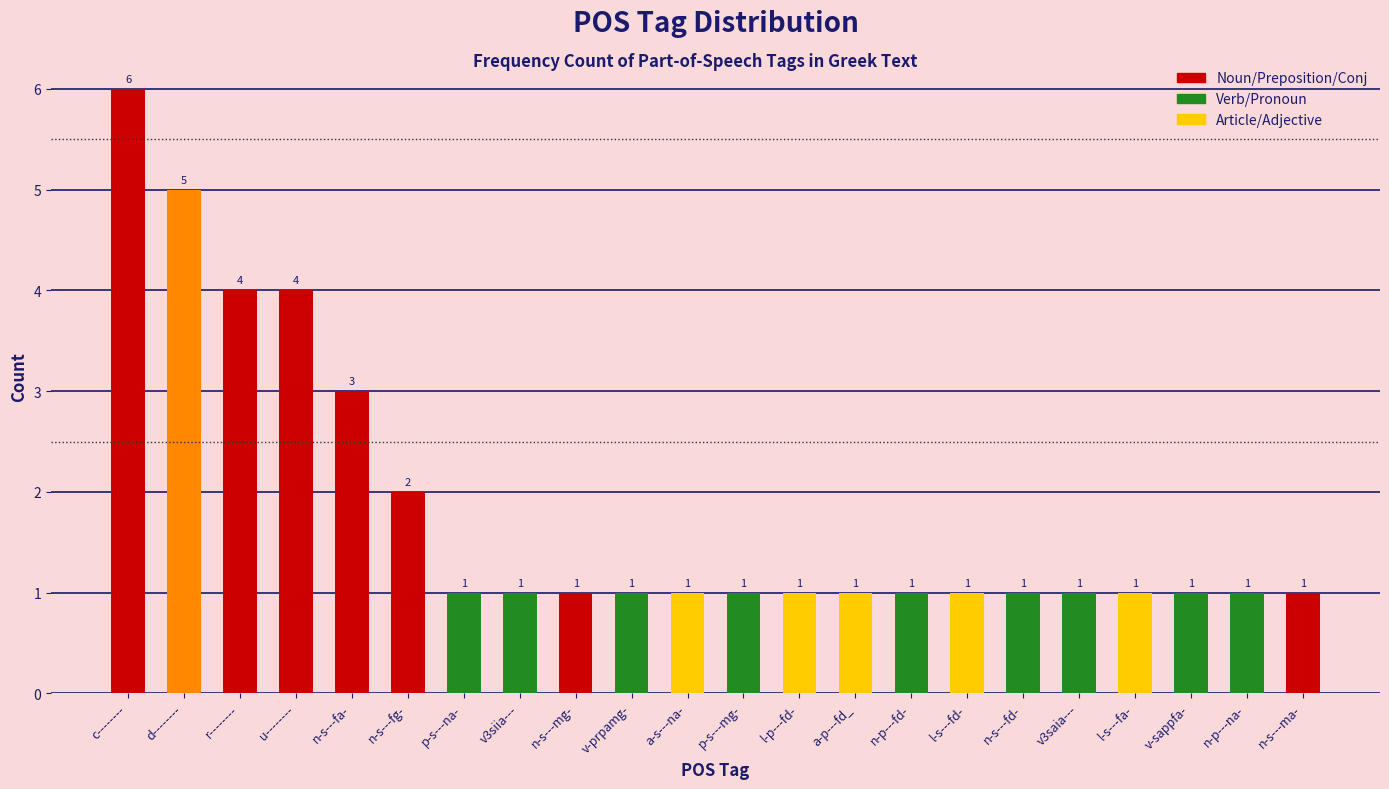

What is the ratio of the value at n-s---mg- to the value at n-p---fd-?

1.0